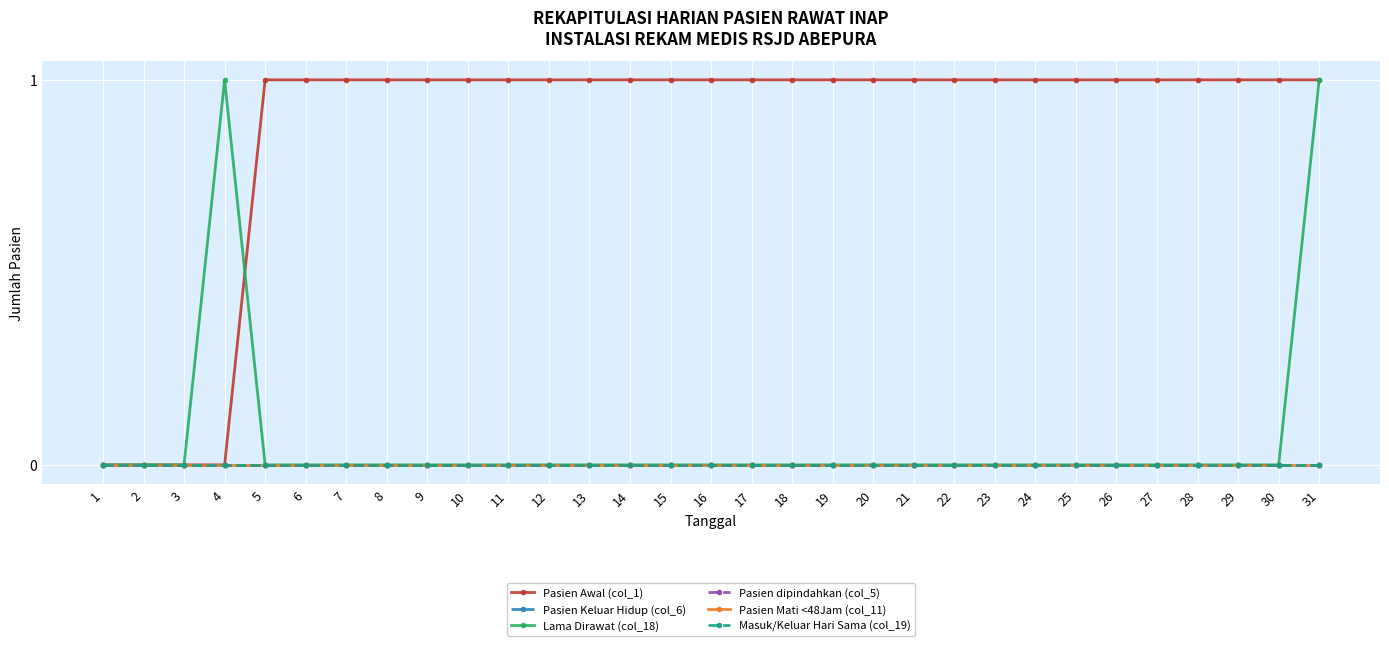

How many lines are shown in the chart?

6